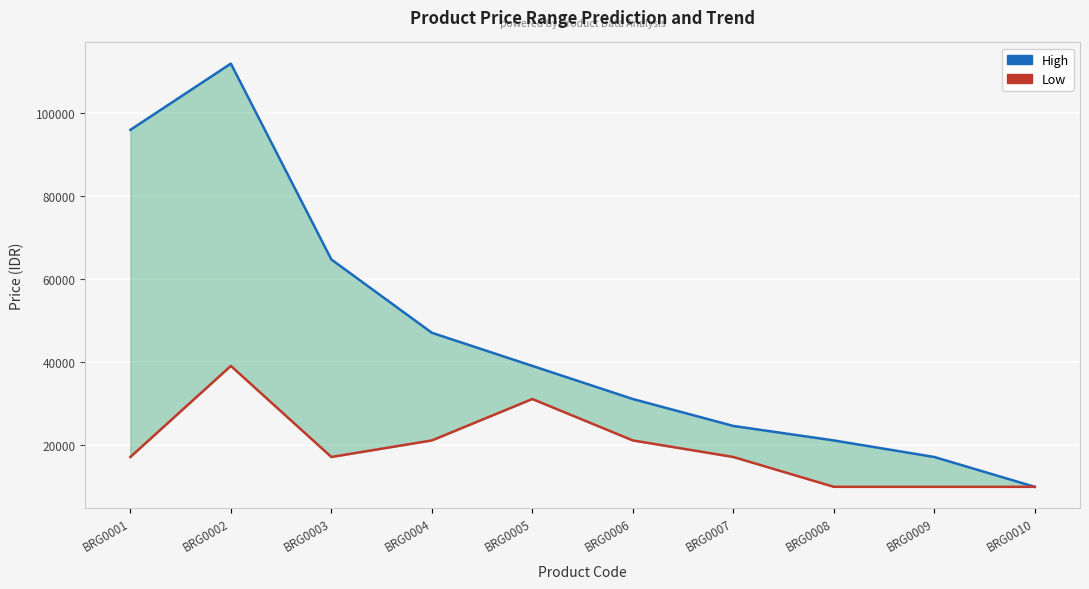

True or false: Low and High intersect in this chart.

False